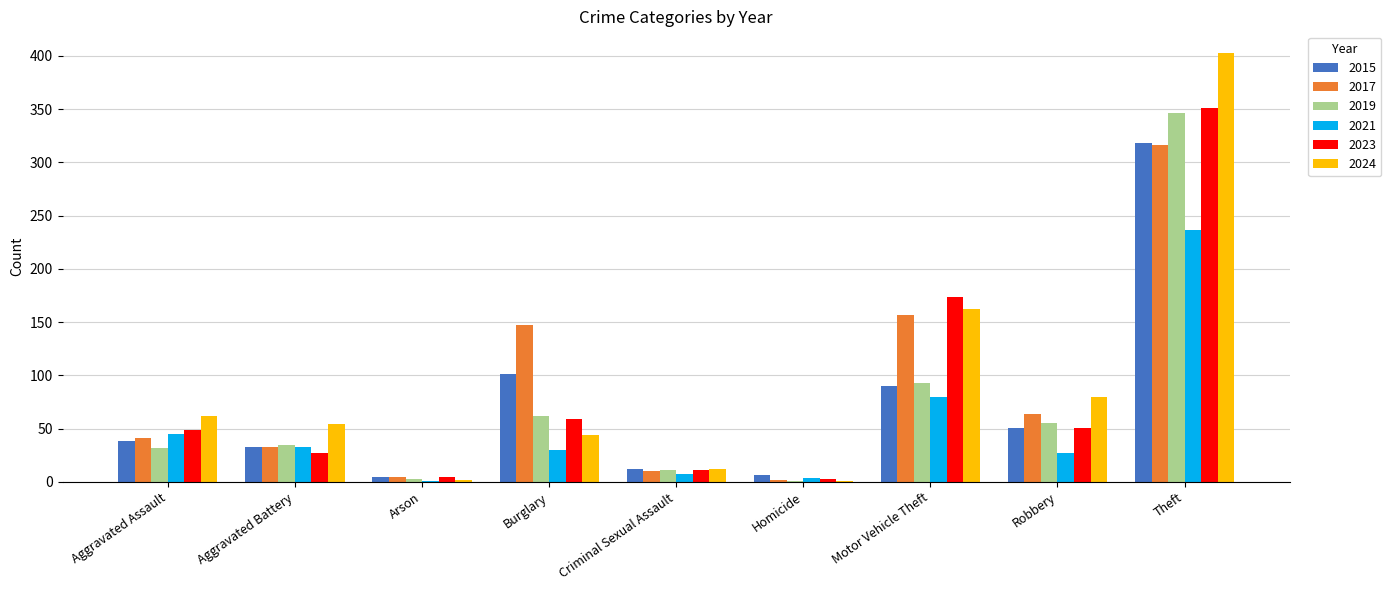

Which category has the highest value in the 2015 series?

Theft